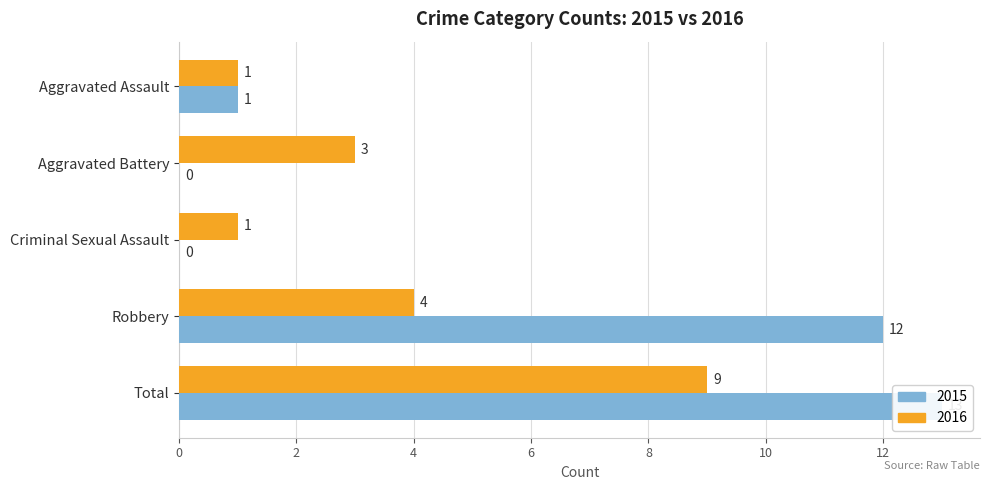

How many bars are there in each group?

2